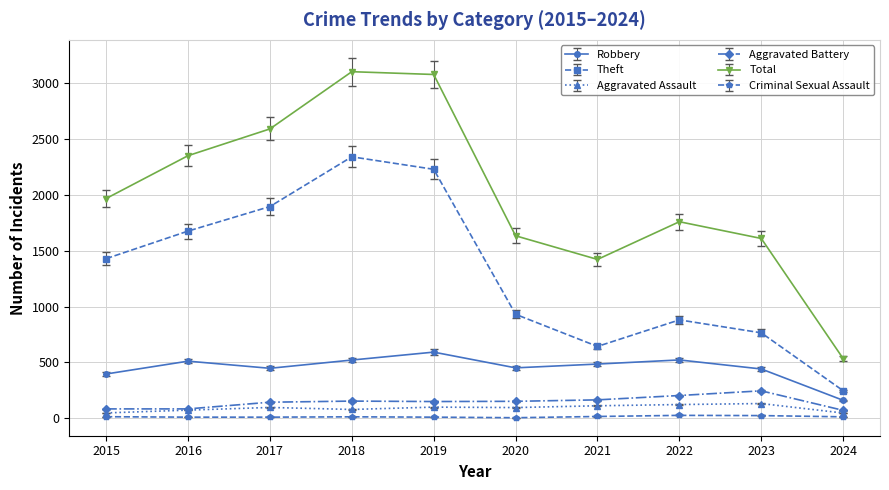

True or false: Theft and Criminal Sexual Assault intersect in this chart.

False